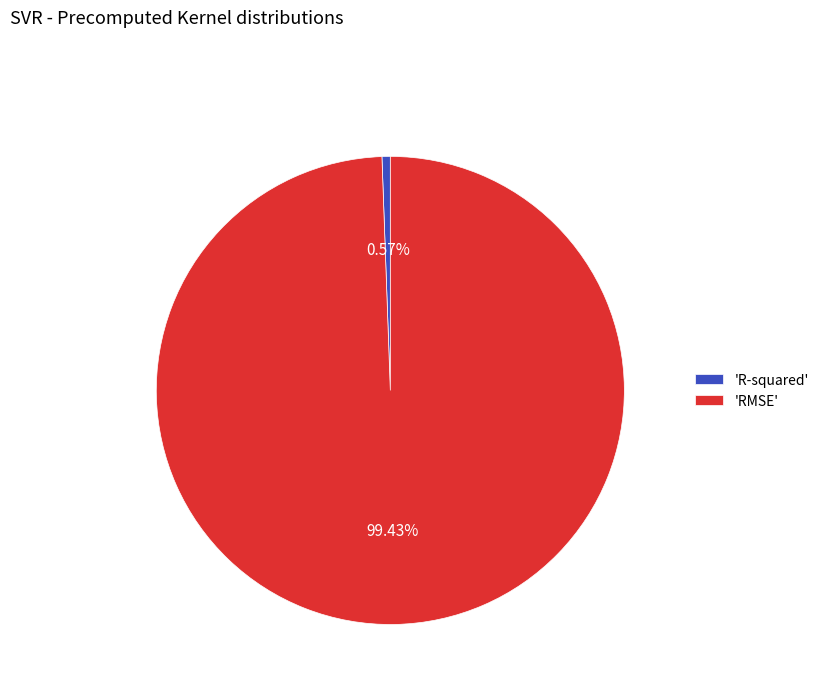

Rank the categories by value from lowest to highest.

'R-squared', 'RMSE'